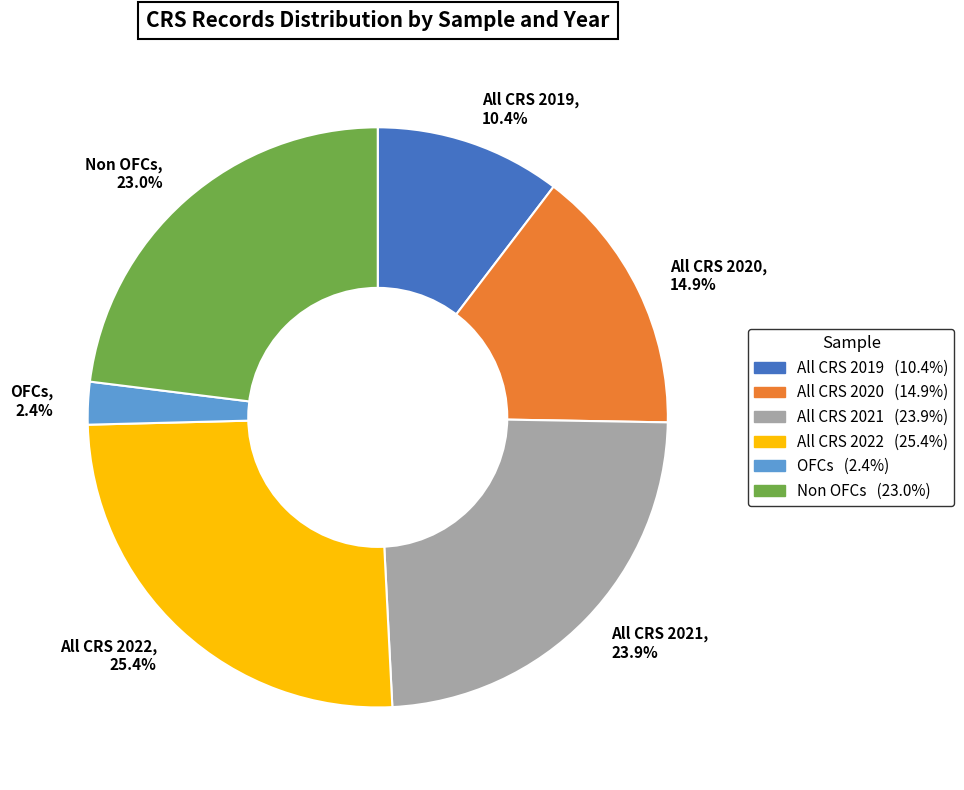

How many slices are in this pie chart?

6